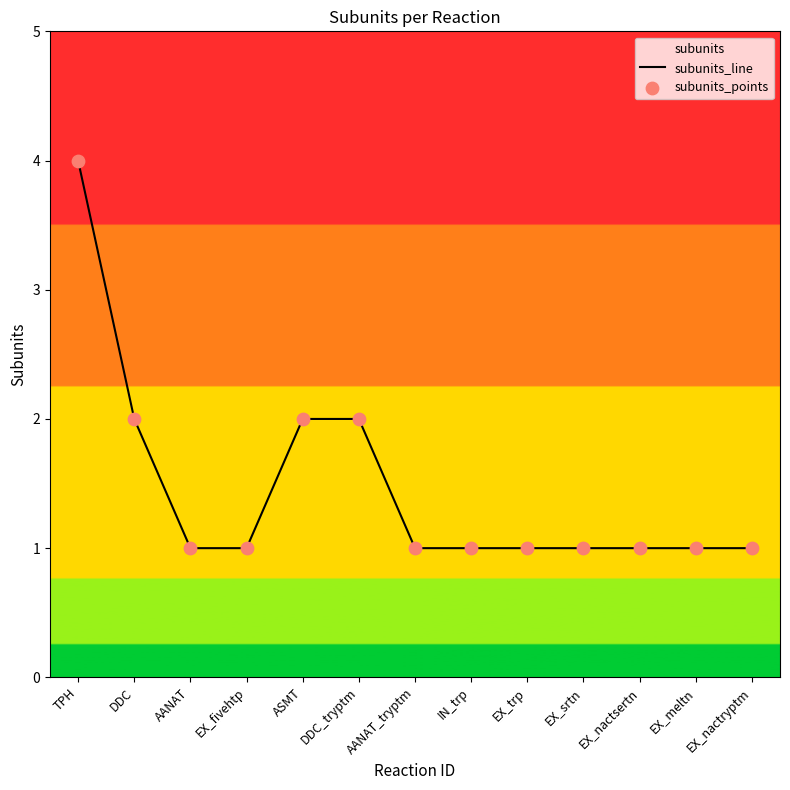

Which series has the largest total across all categories?

subunits_line